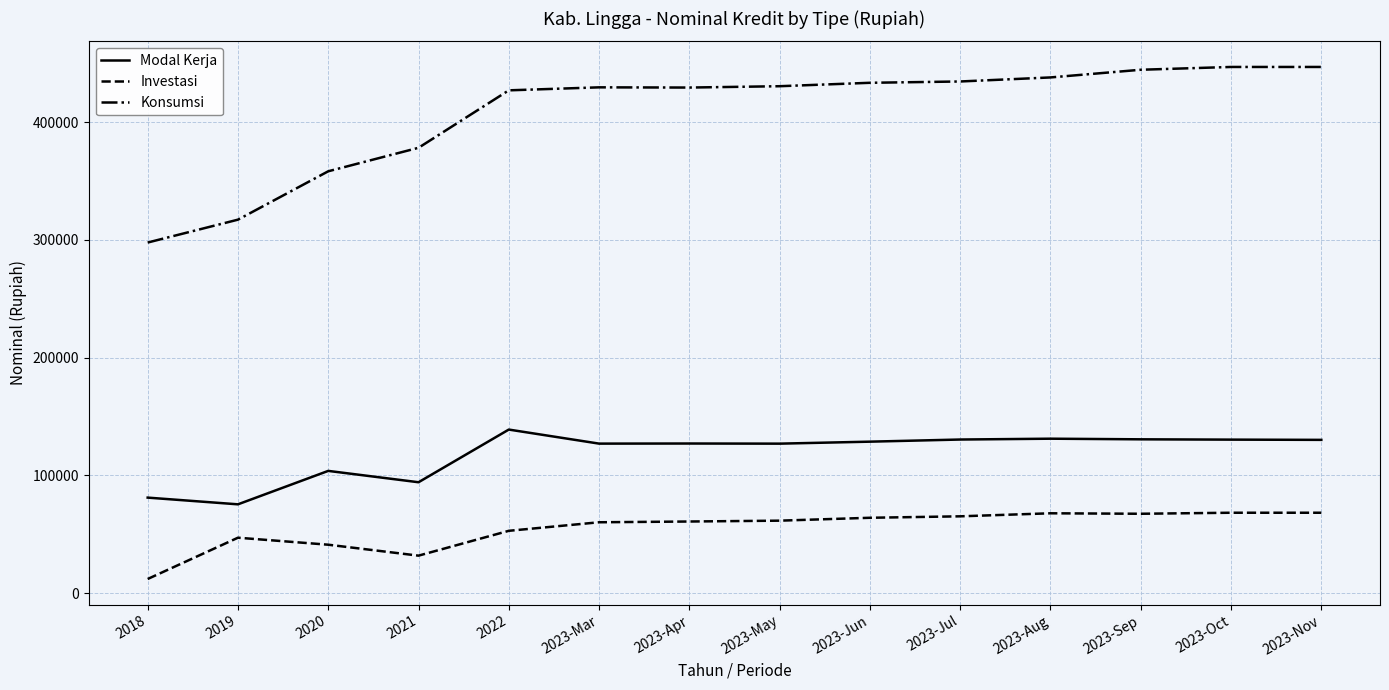

Count the number of data series in this chart.

3